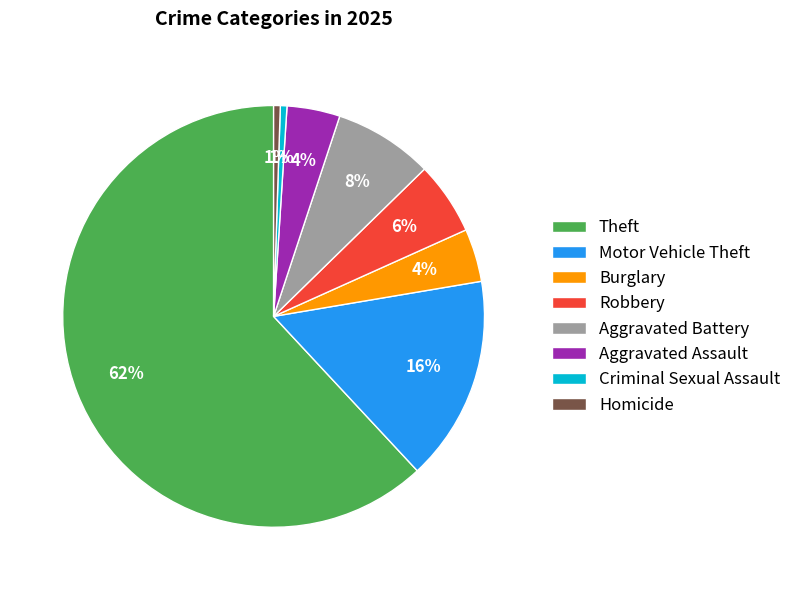

Is there a majority slice in this chart?

Yes